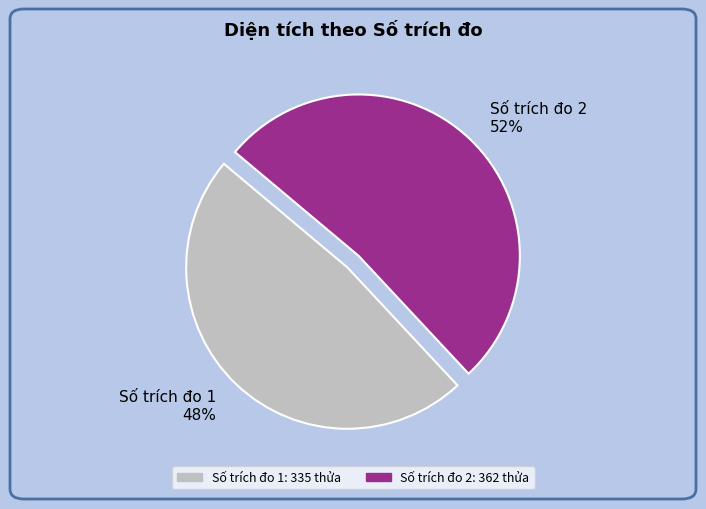

Which category has the smallest portion of the pie?

Số trích đo 1 48%